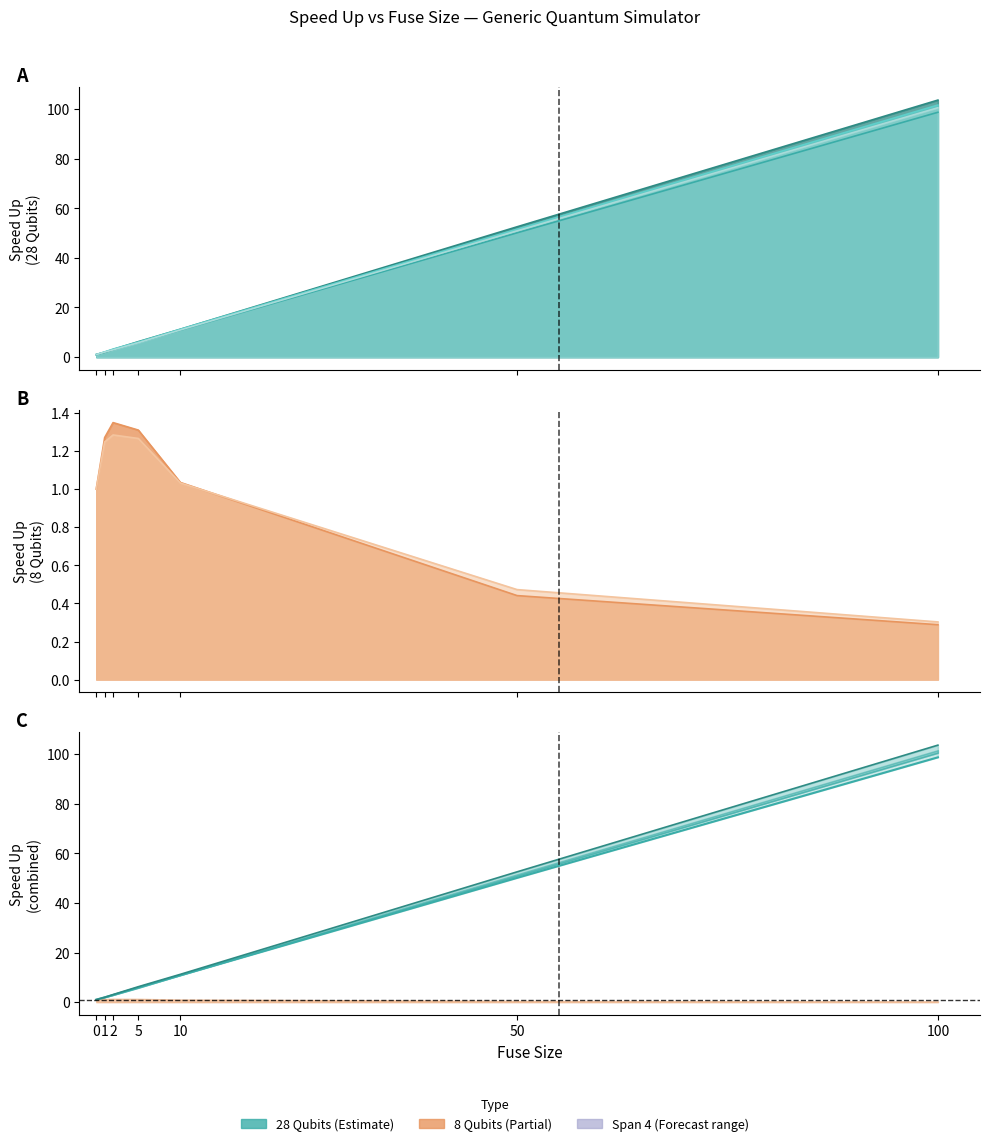

True or false: Span 2 (28 Qubits) has more than 2 points higher than both neighbors.

False